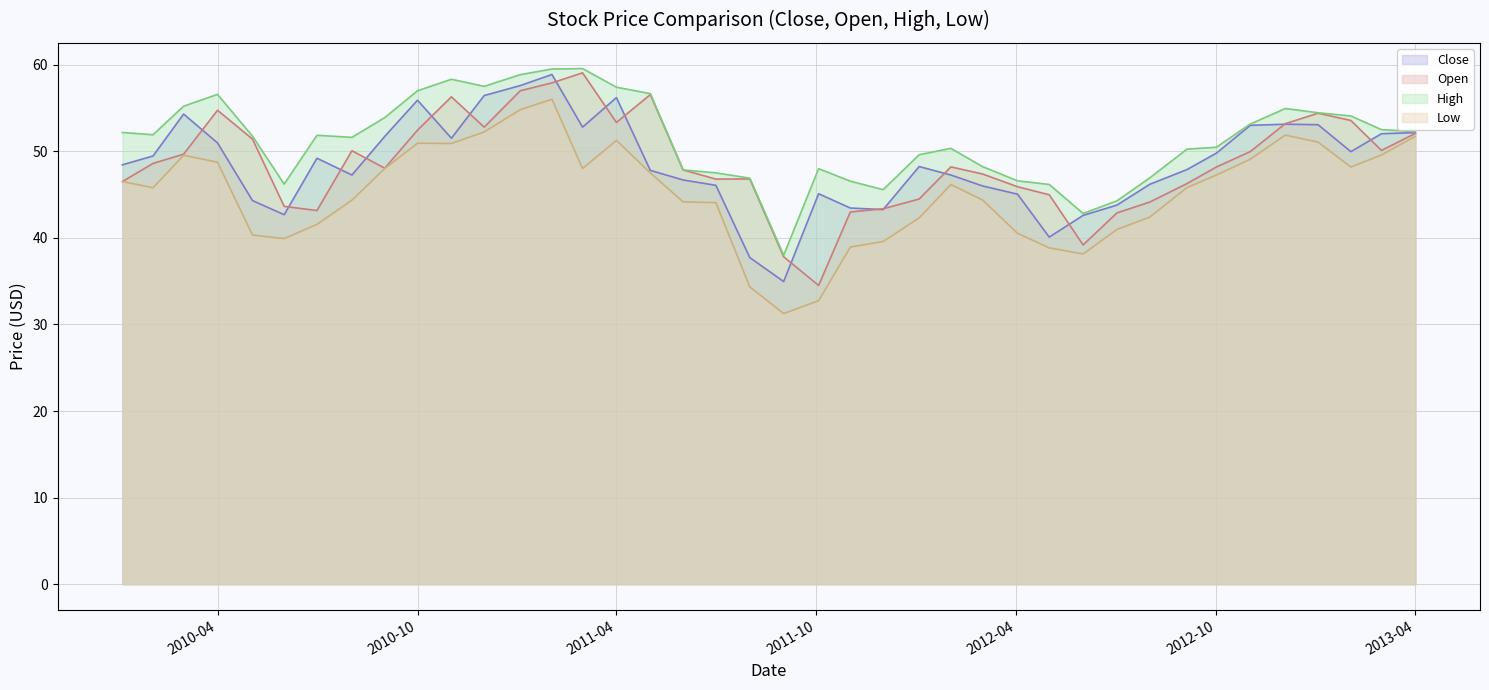

What is the maximum value shown in the chart?

59.5